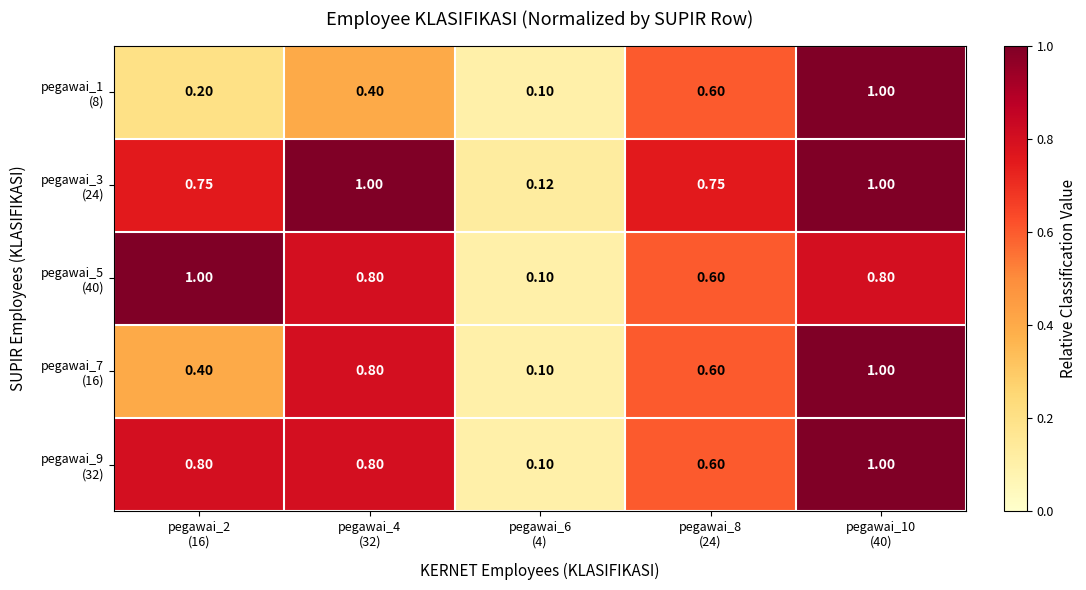

How many data points does each series have?

5